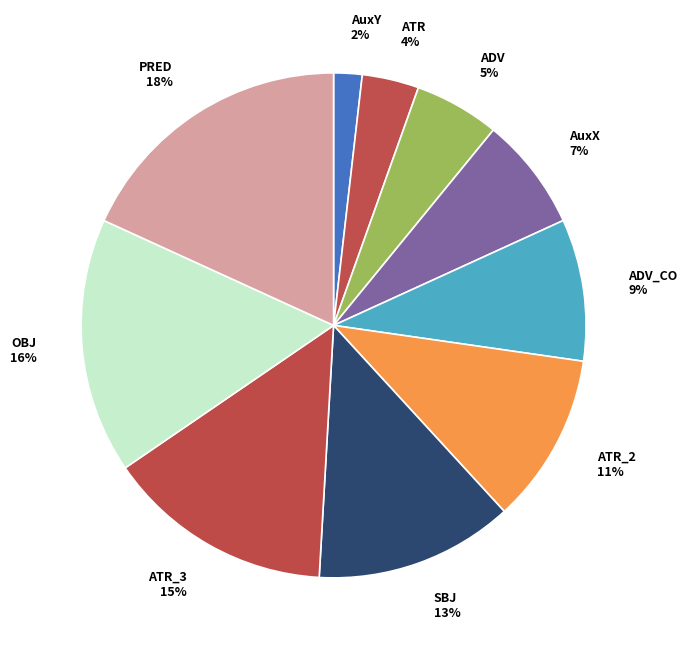

How many segments does this pie chart have?

10